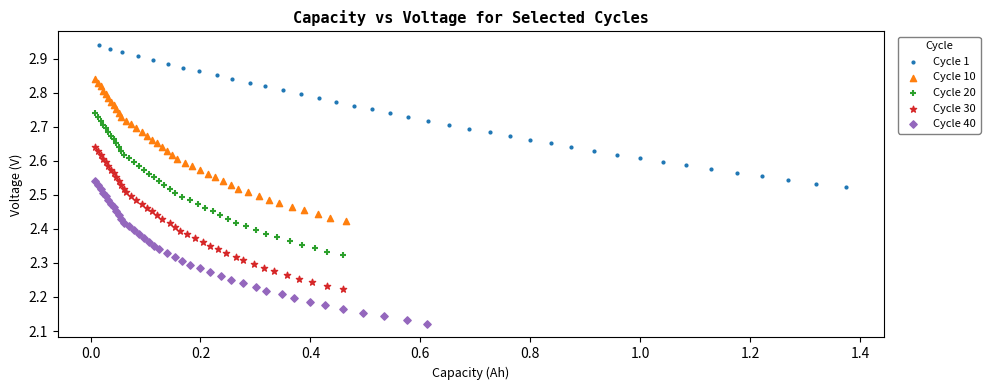

Which series contains the highest Y value?

Cycle 1